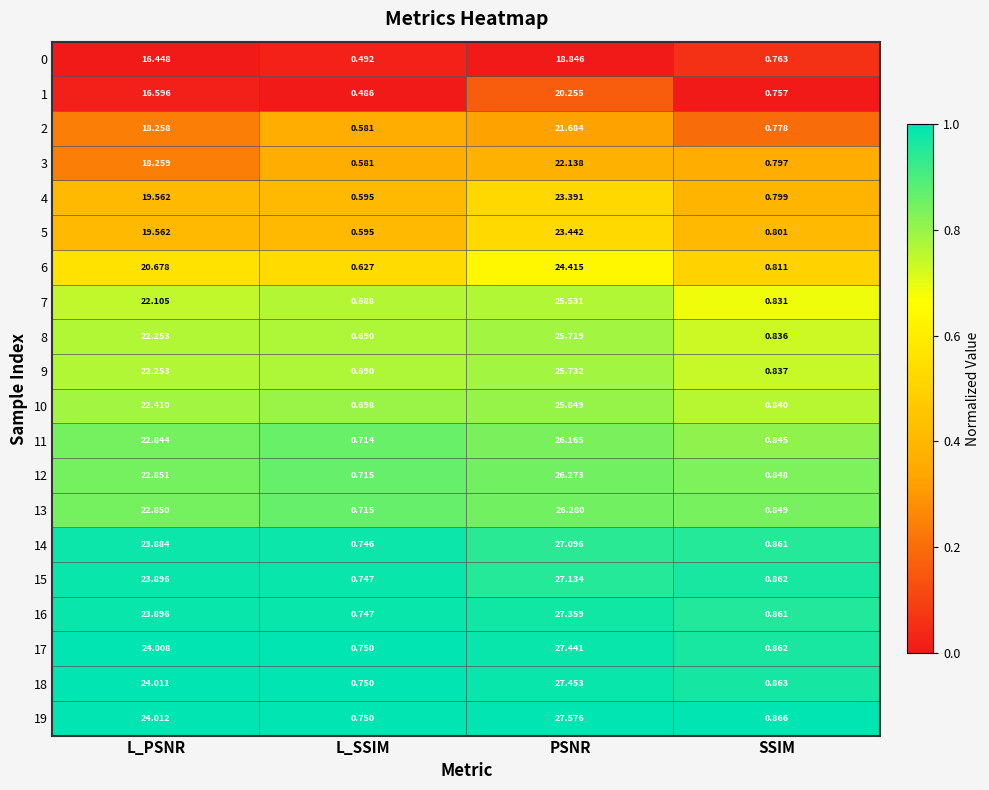

At which label does 5 first exceed 19?

L_PSNR